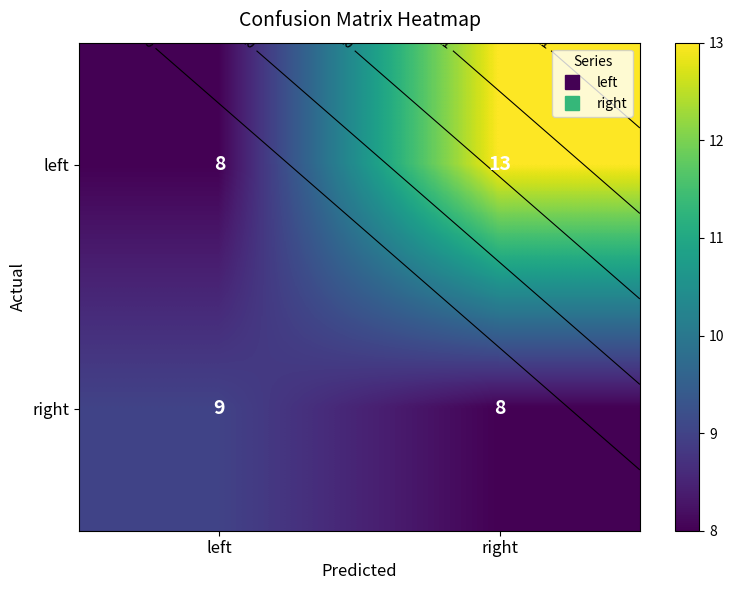

Rank the categories by left value from highest to lowest.

right, left